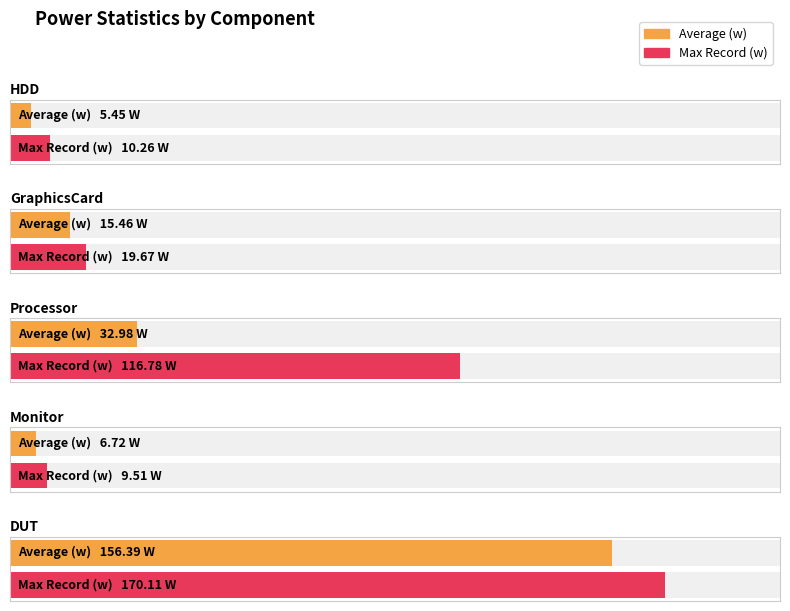

What is the approximate value of Average (w) at DUT?

156.4